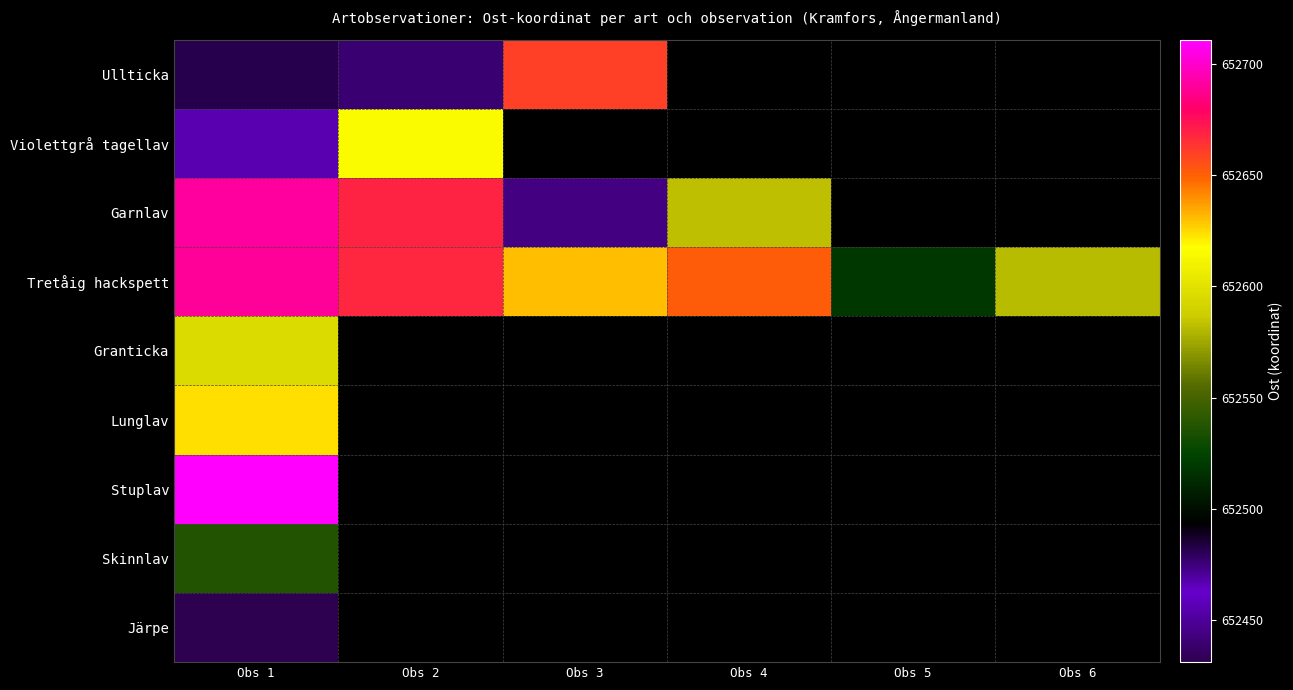

Rank the series by their maximum value, from lowest to highest.

Järpe, Skinnlav, Granticka, Violettgrå tagellav, Lunglav, Ullticka, Tretåig hackspett, Garnlav, Stuplav